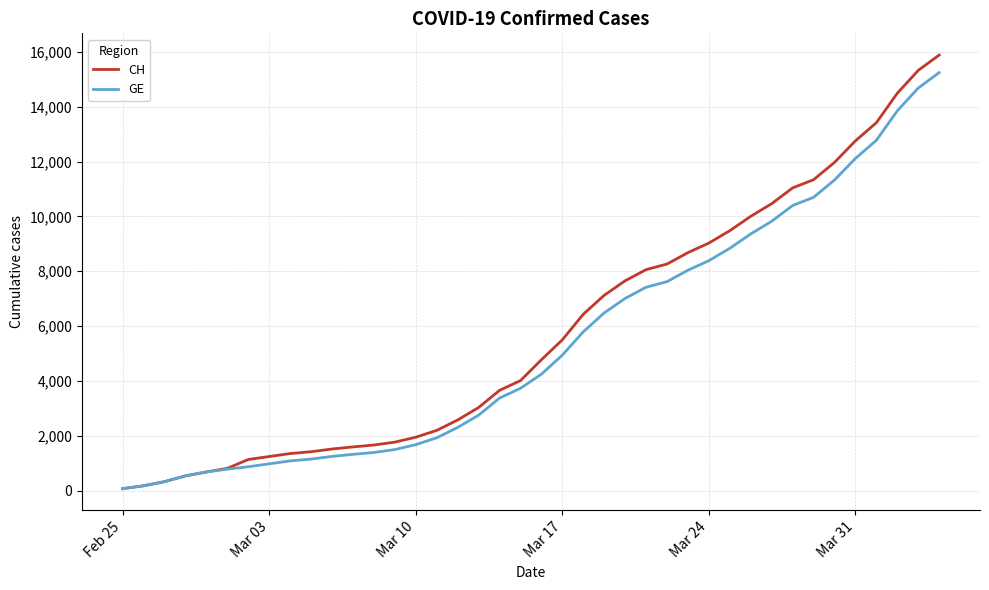

Which series has the largest range (max minus min)?

CH